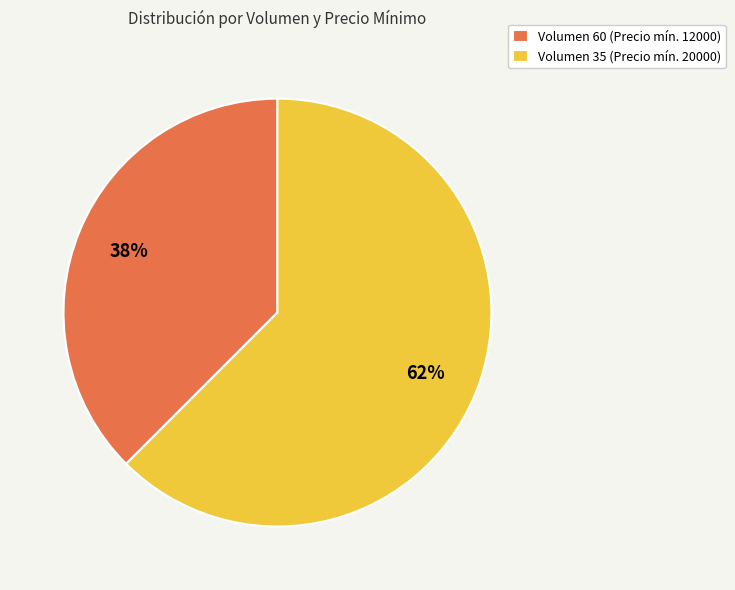

Is it true that Volumen 35 (Precio mín. 20000) is 77% of the pie?

False